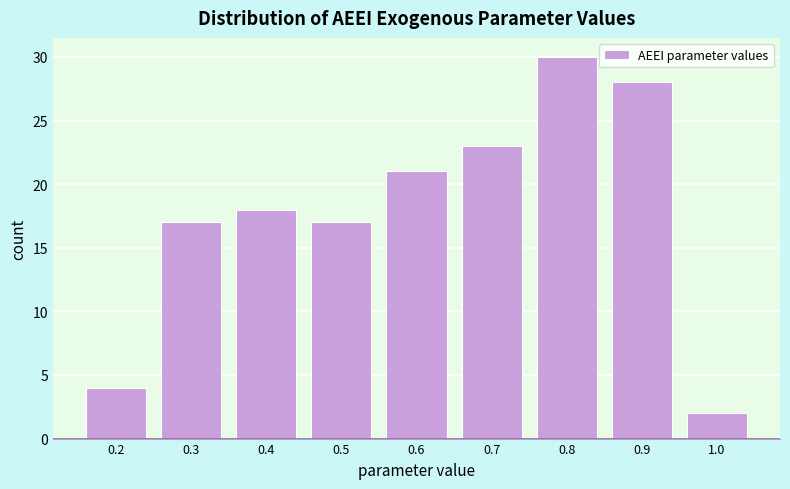

Reading right to left, extract all data points from this chart.

2	28	30	23	21	17	18	17	4